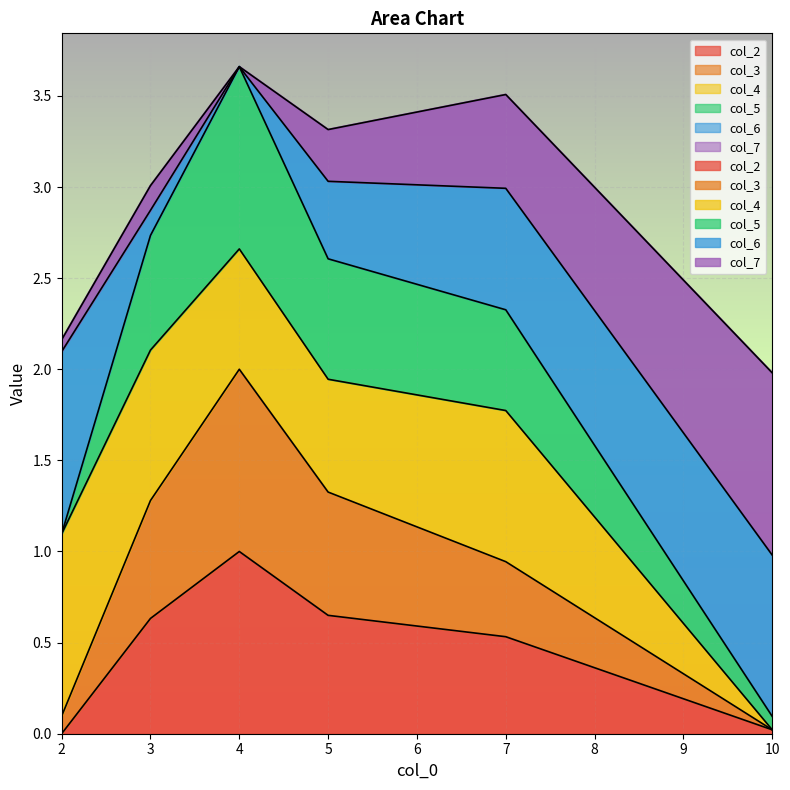

How many data points does each series have?

6